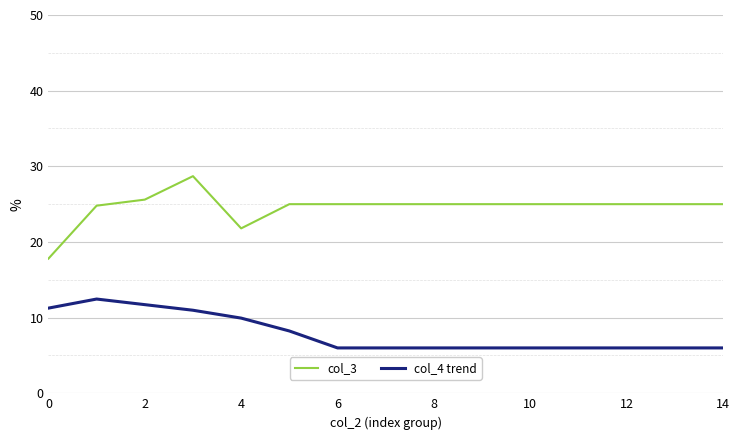

What is the highest value of the col_4 trend series?

12.5